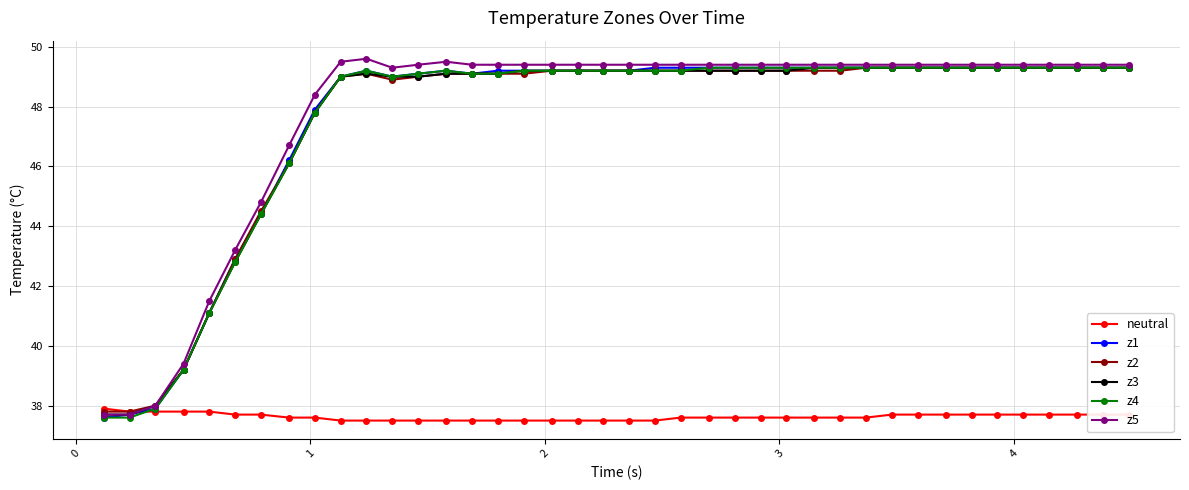

What is the minimum value for z5?

37.7